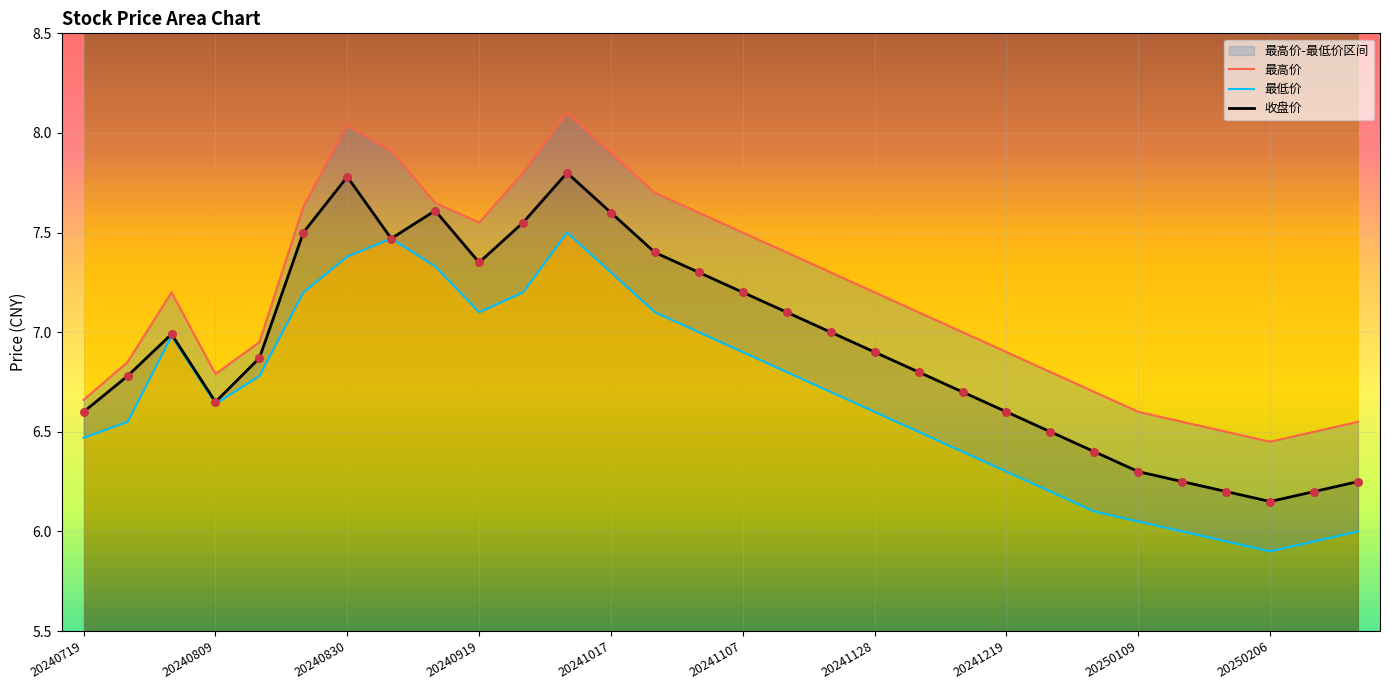

What are all the series names shown in the legend?

最高价, 最低价, 收盘价